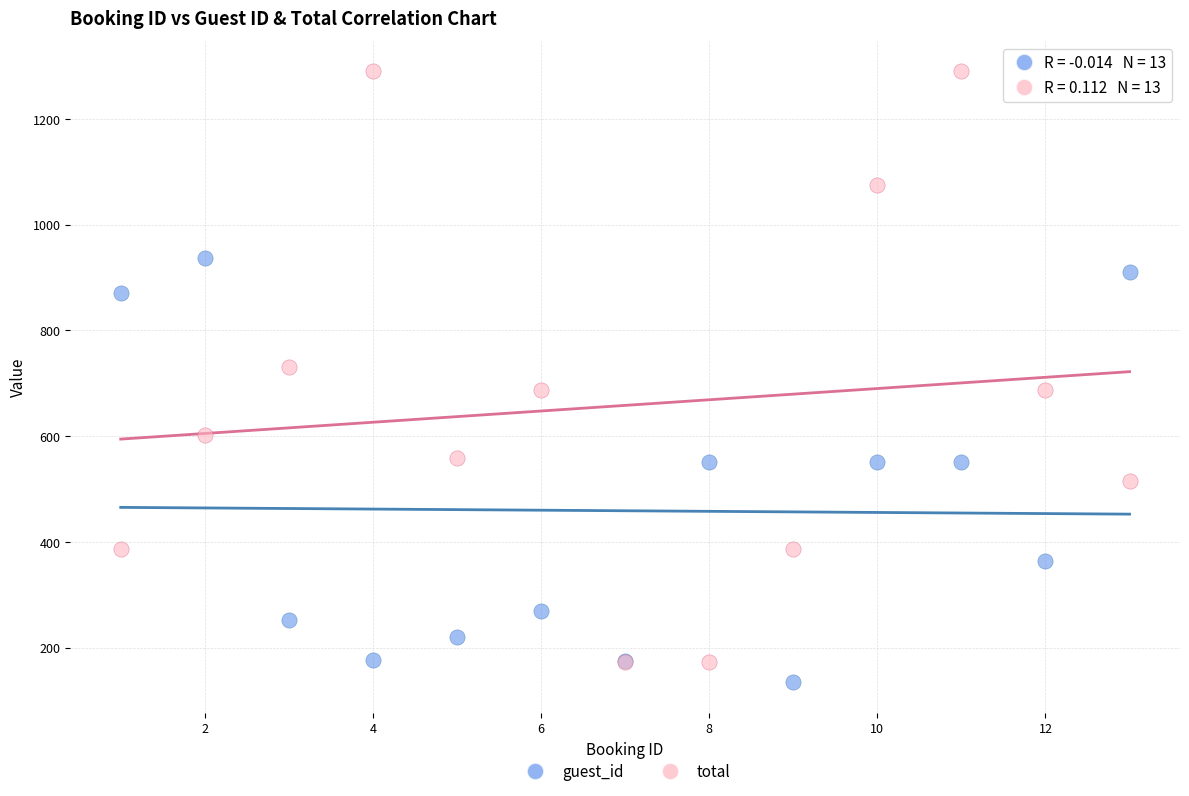

Which series reaches the minimum Y coordinate?

guest_id